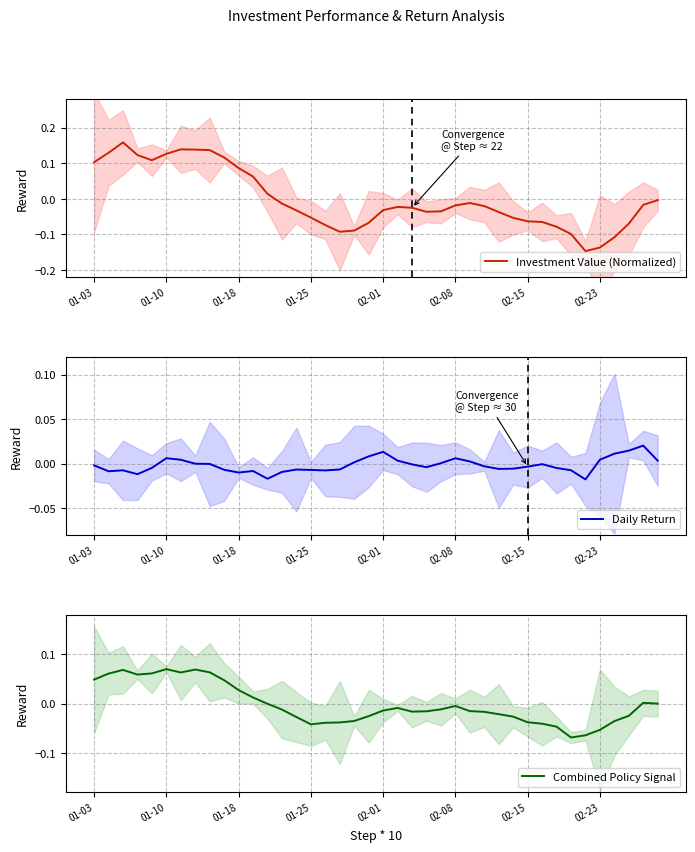

What is the label of the 11th point from the right?

29